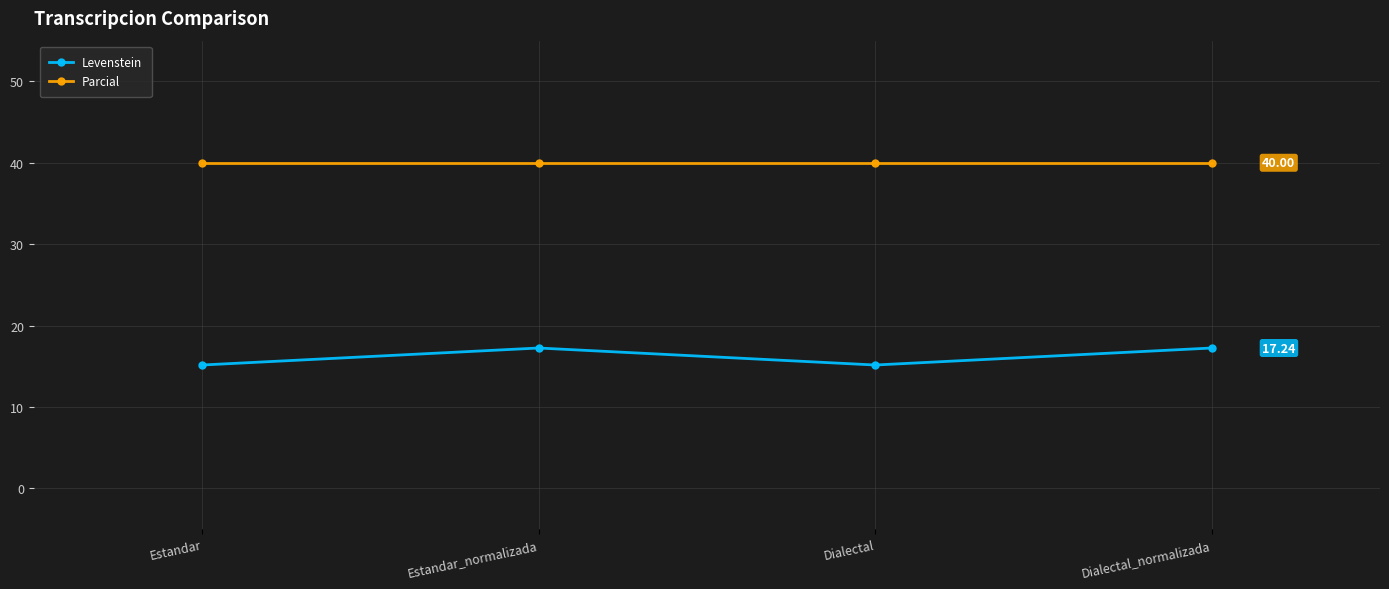

In Levenstein, how many points are higher than both neighbors (excluding endpoints)?

1